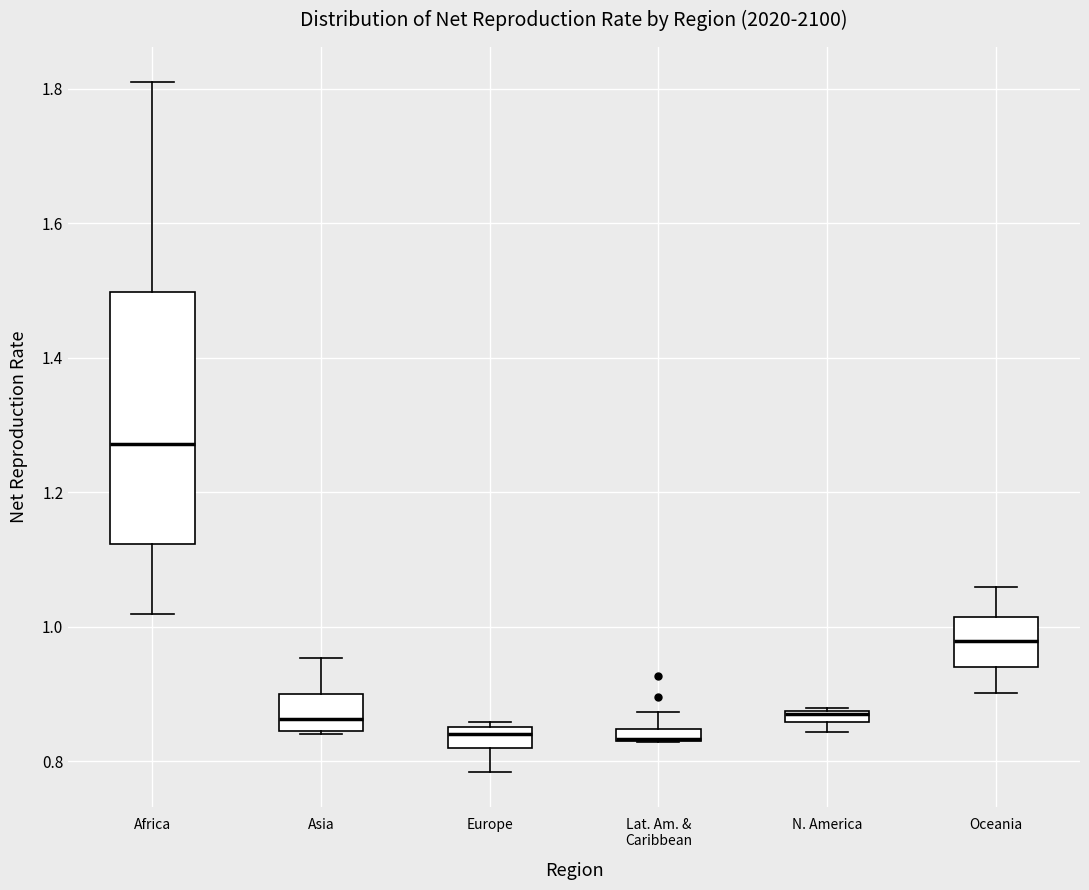

Where does the median line of the box for Asia sit on the y-axis? The values are not printed on the chart, so give them approximately, as read against the axis.

0.86